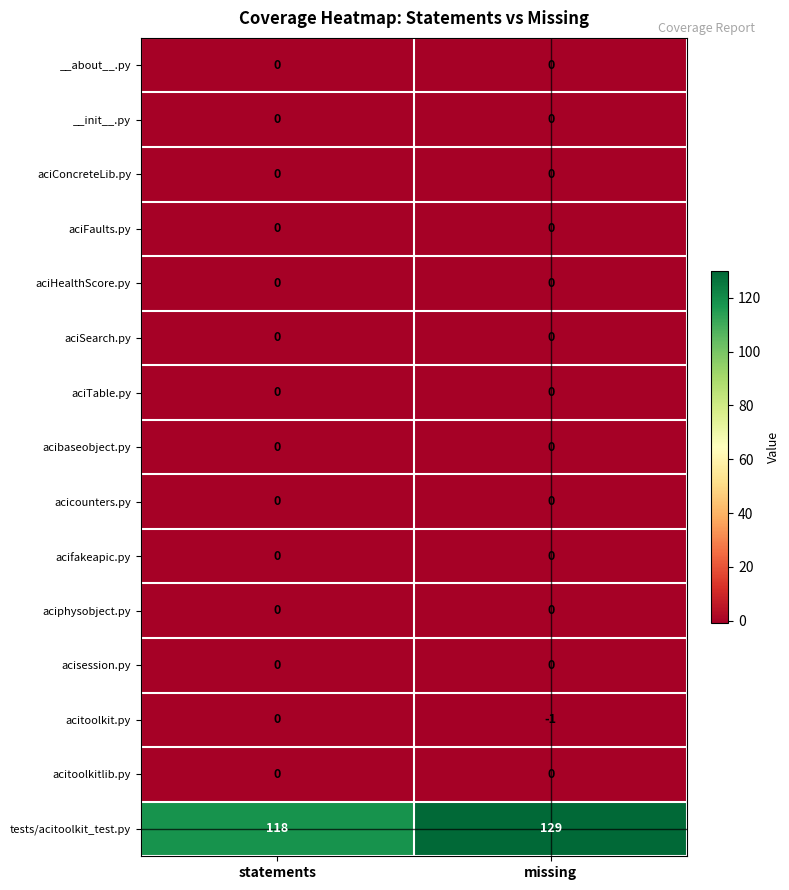

Is it true that aciphysobject.py equals 0 at statements?

True